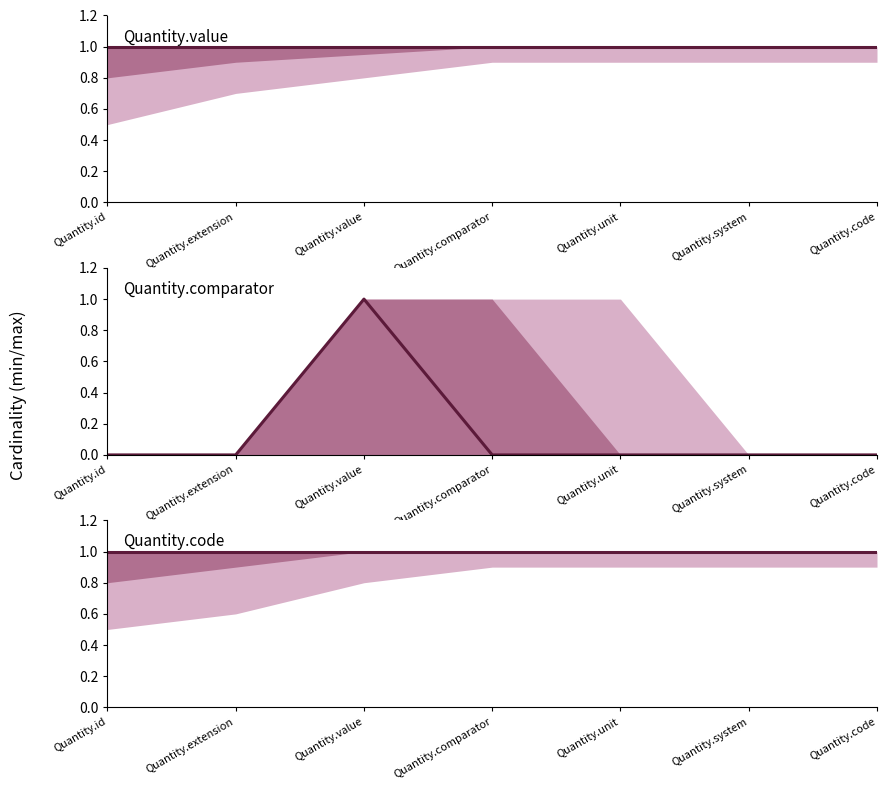

Which category has the highest value in the Quantity.value series?

Quantity.id